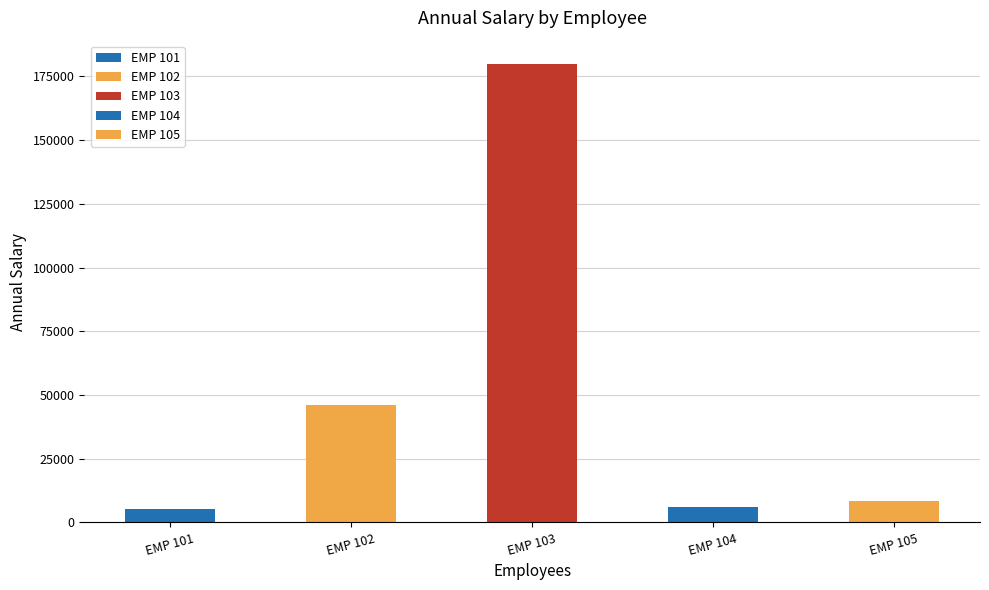

What is the sum of the values at EMP 103 and EMP 102?

226281.7